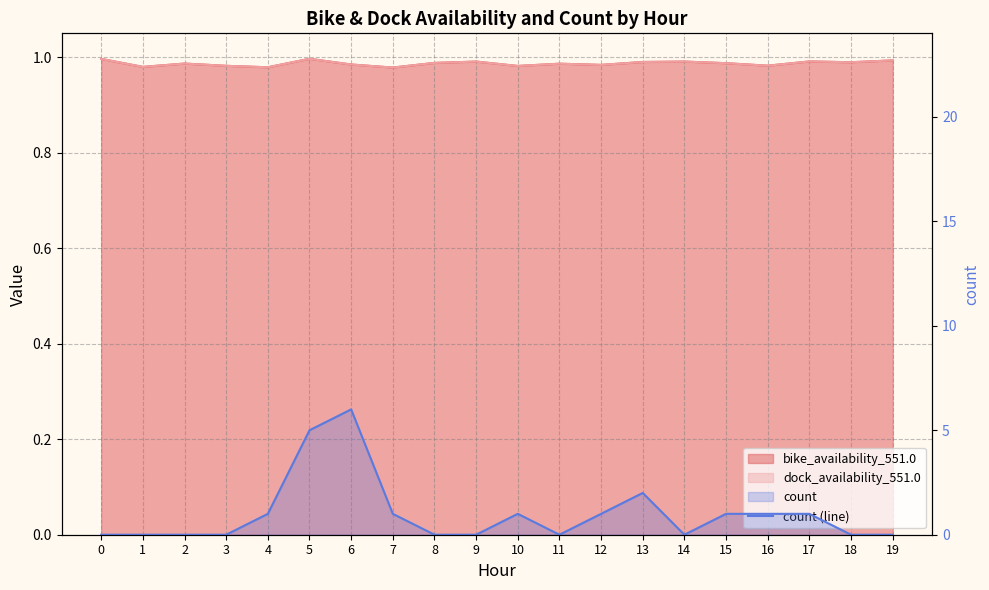

List the labels in order of value, largest first.

6, 5, 13, 4, 7, 10, 12, 15, 16, 17, 0, 1, 2, 3, 8, 9, 11, 14, 18, 19